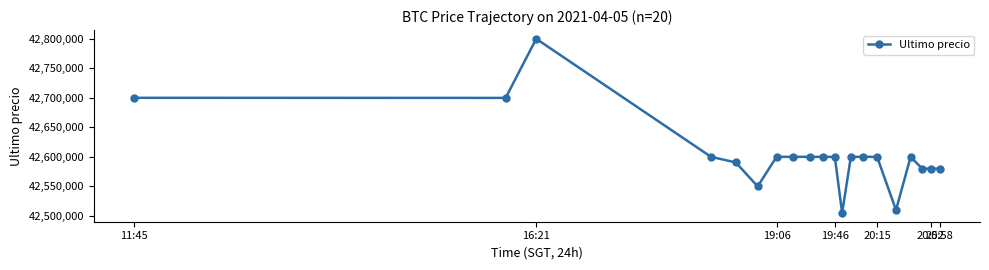

What is the value of the 20th point from the left?

42580001